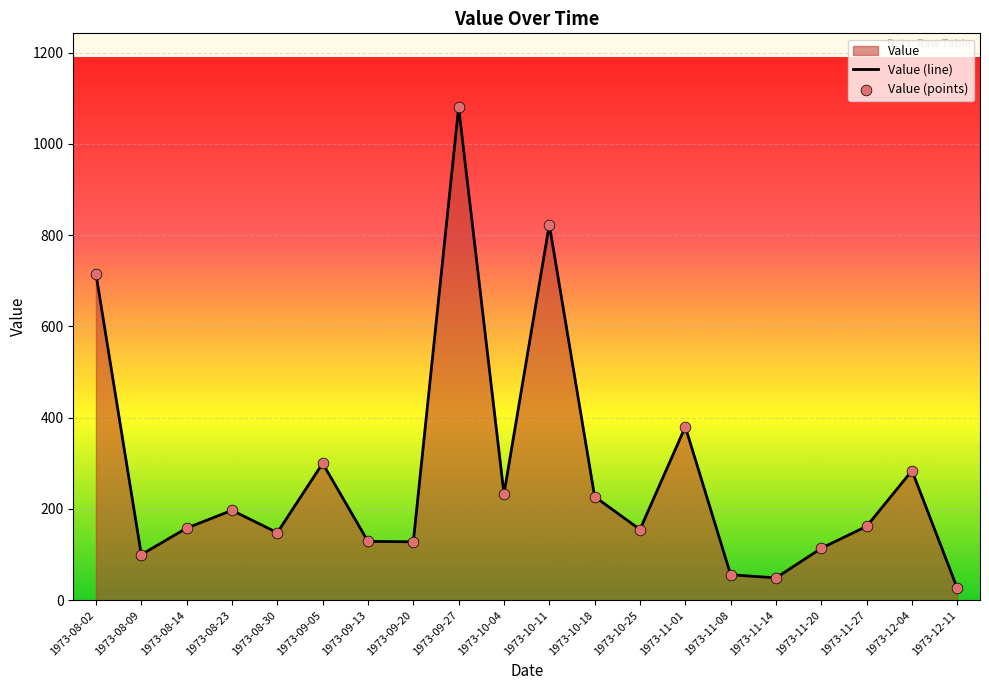

Is the value of Value (points) at 1973-11-08 greater than the value of Value (line) at 1973-11-14?

Yes